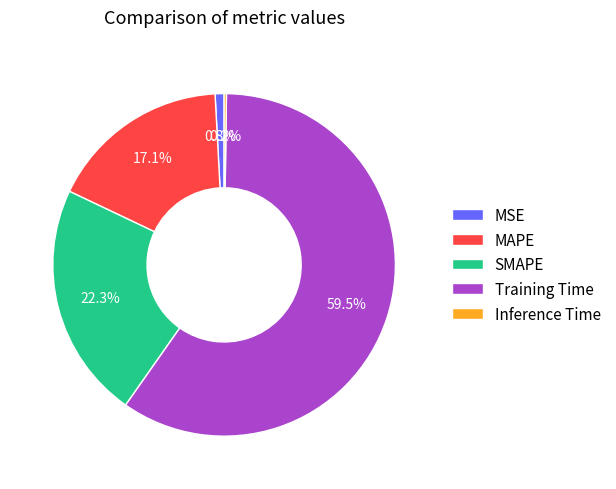

Combined, what portion of the pie is MAPE and SMAPE?

39.4%